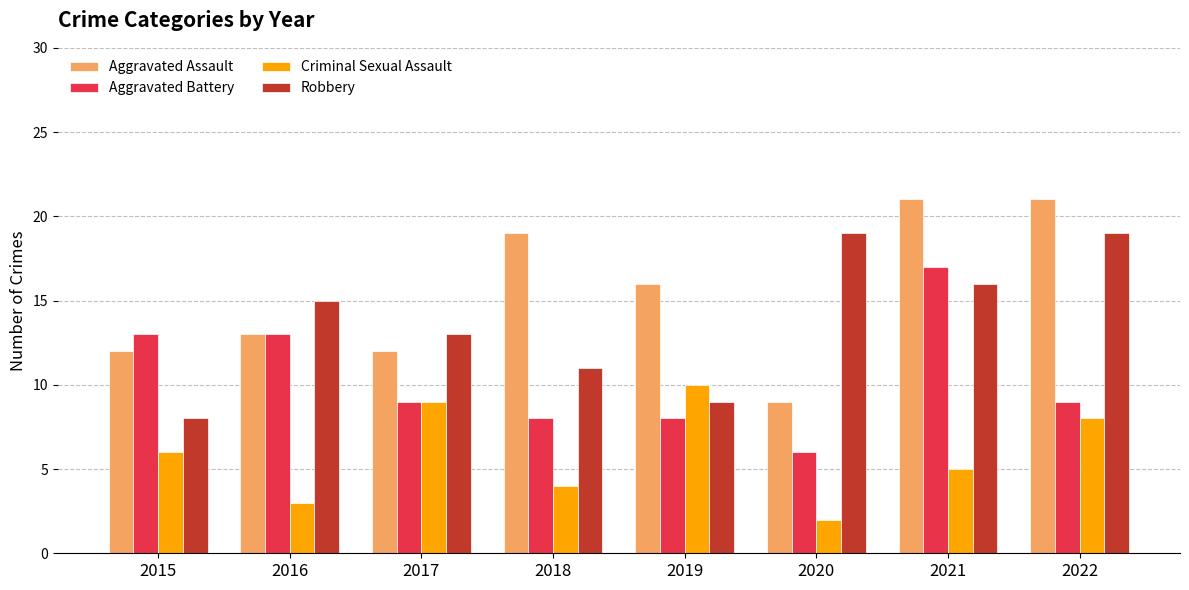

Reading left to right, extract all data points from this chart.

Aggravated Assault: 12	13	12	19	16	9	21	21
Aggravated Battery: 13	13	9	8	8	6	17	9
Criminal Sexual Assault: 6	3	9	4	10	2	5	8
Robbery: 8	15	13	11	9	19	16	19